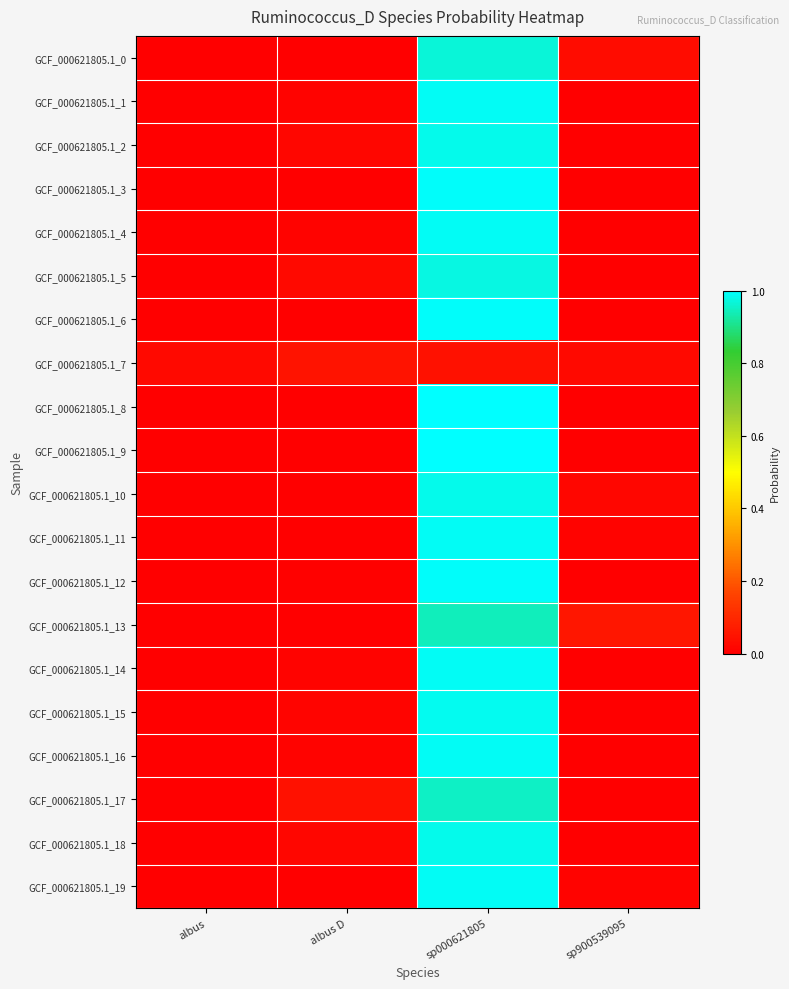

What is the greatest value displayed?

1.0